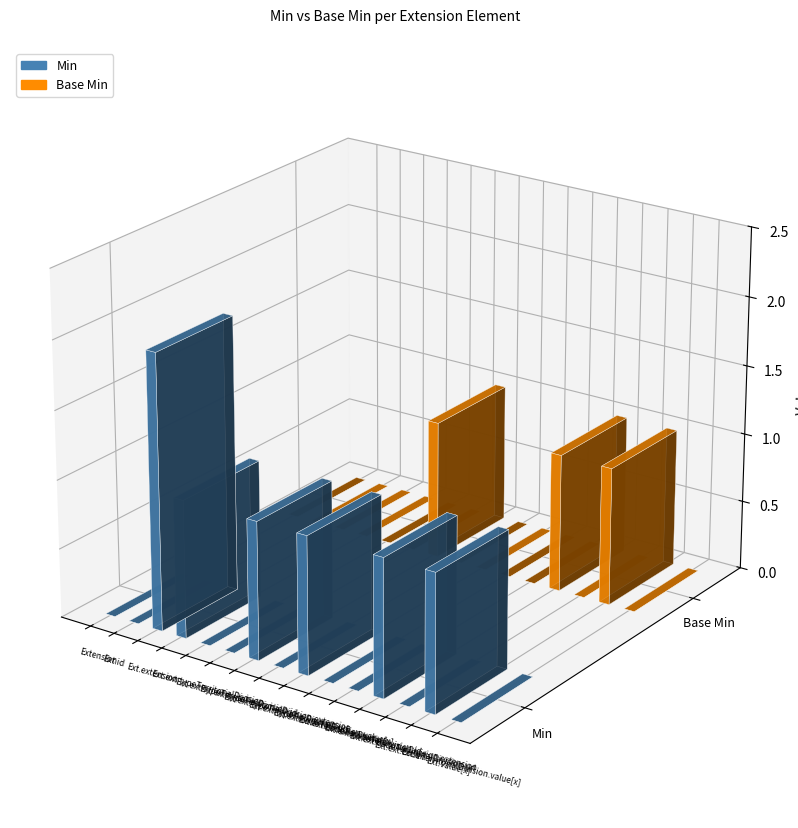

Reading left to right, extract all data points from this chart.

Min: Extension=0	Extension.id=0	Extension.extension=2	Extension.extension:typeTerritorialDivision=1	Extension.extension:typeTerritorialDivision.id=0	Extension.extension:typeTerritorialDivision.extension=0	Extension.extension:typeTerritorialDivision.url=1	Extension.extension:typeTerritorialDivision.value[x]=0	Extension.extension:codeTerritorialDivision=1	Extension.extension:codeTerritorialDivision.id=0	Extension.extension:codeTerritorialDivision.extension=0	Extension.extension:codeTerritorialDivision.url=1	Extension.extension:codeTerritorialDivision.value[x]=0	Extension.url=1	Extension.value[x]=0
Base Min: Extension=0	Extension.id=0	Extension.extension=0	Extension.extension:typeTerritorialDivision=0	Extension.extension:typeTerritorialDivision.id=0	Extension.extension:typeTerritorialDivision.extension=0	Extension.extension:typeTerritorialDivision.url=1	Extension.extension:typeTerritorialDivision.value[x]=0	Extension.extension:codeTerritorialDivision=0	Extension.extension:codeTerritorialDivision.id=0	Extension.extension:codeTerritorialDivision.extension=0	Extension.extension:codeTerritorialDivision.url=1	Extension.extension:codeTerritorialDivision.value[x]=0	Extension.url=1	Extension.value[x]=0